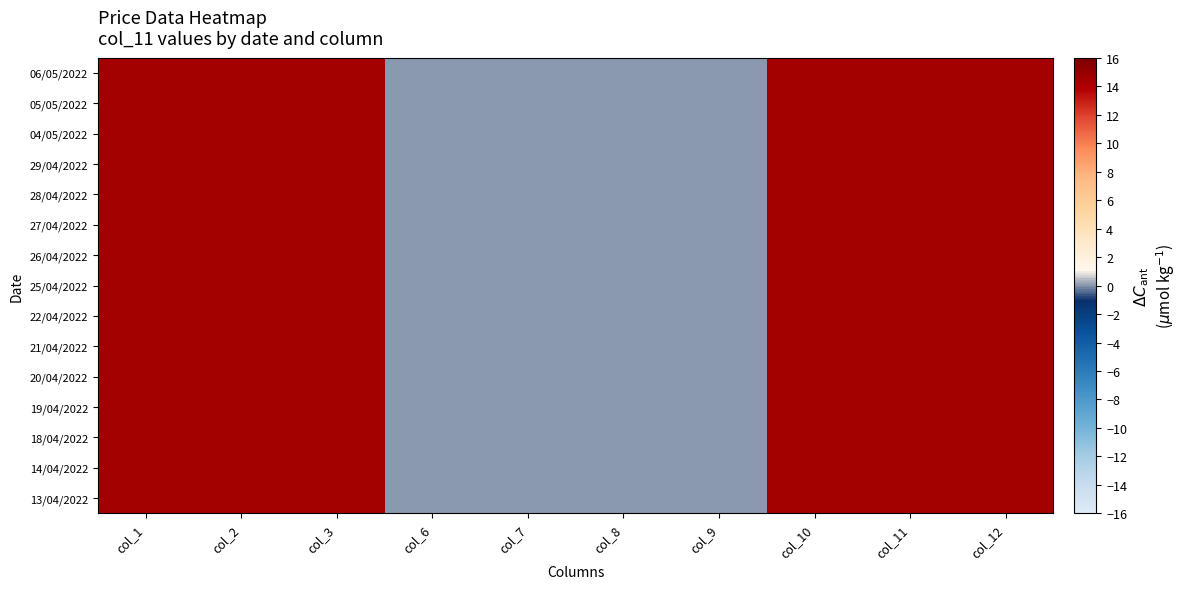

Which series has the largest total across all categories?

06/05/2022